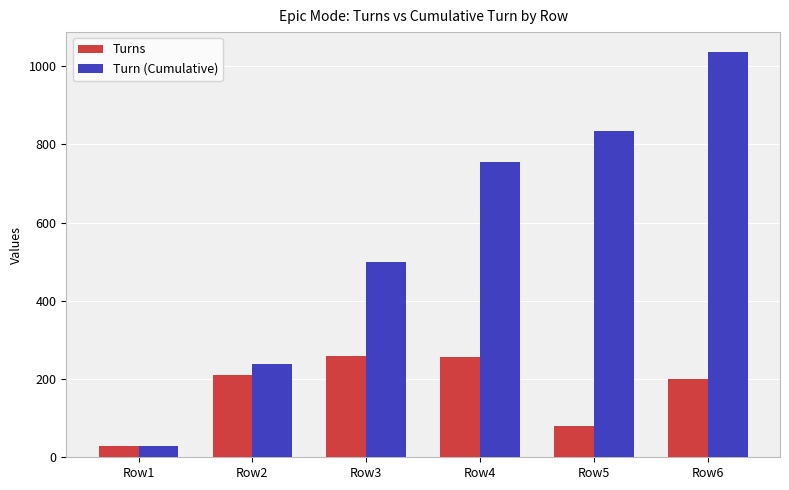

Is it true that Turn (Cumulative) equals 371 at Row2?

False